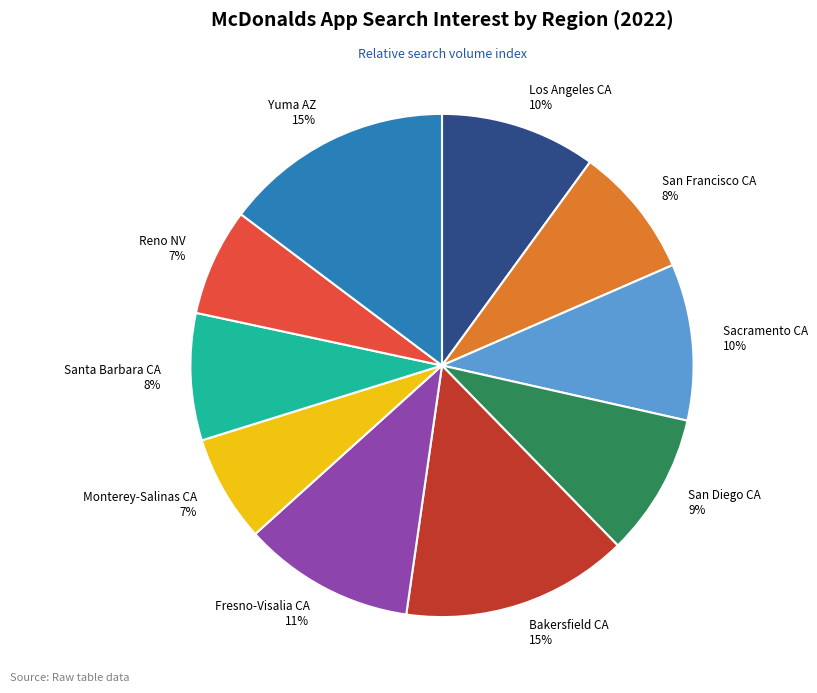

True or false: San Diego CA accounts for 1% of the total.

False